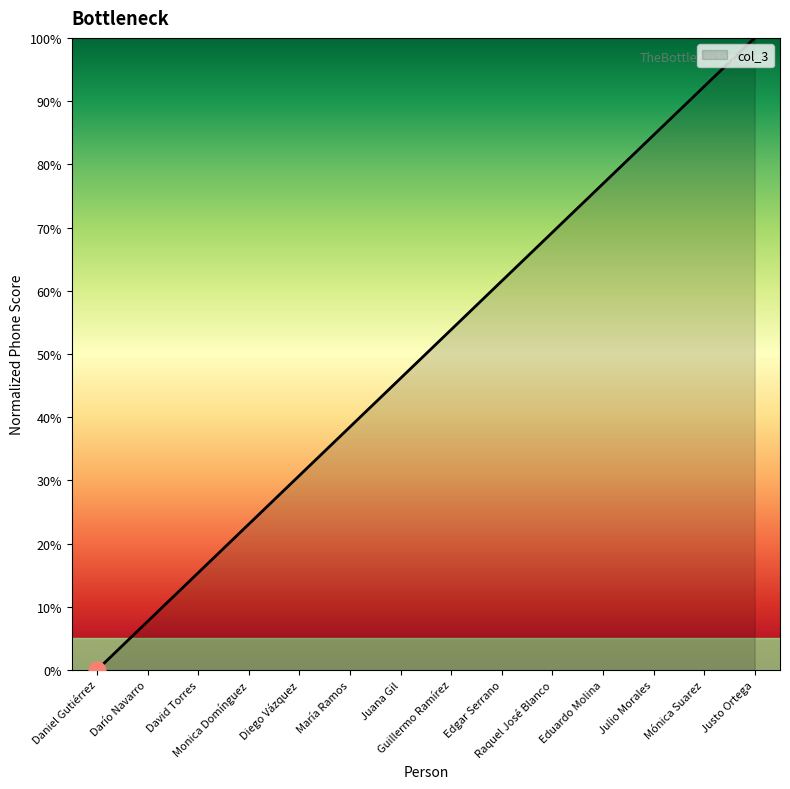

What is the maximum value shown in the chart?

100.0